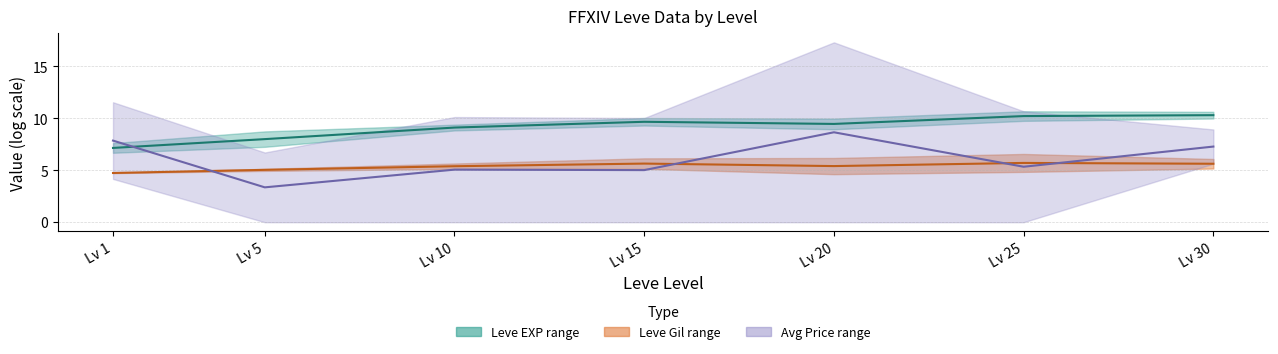

Reading left to right, what are all the values shown in this chart?

Leve EXP mid: 7.2	8.0	9.1	9.7	9.5	10.2	10.3
Leve Gil mid: 4.7	5.0	5.4	5.6	5.4	5.7	5.6
Avg Price mid: 7.9	3.4	5.1	5.0	8.7	5.3	7.3